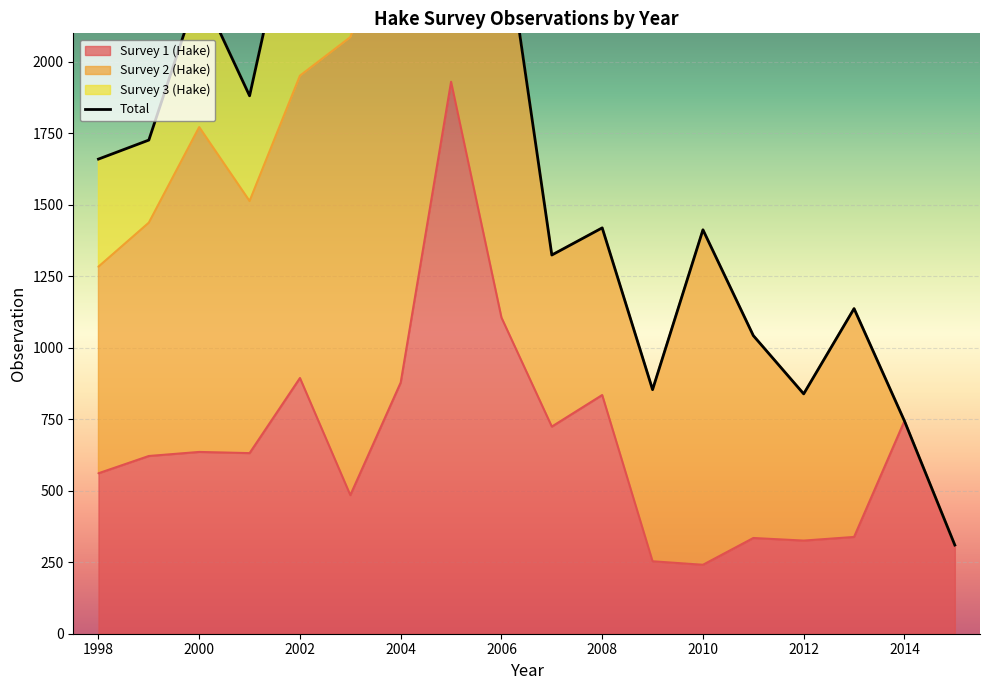

At which category is the sum across all series the highest?

2005